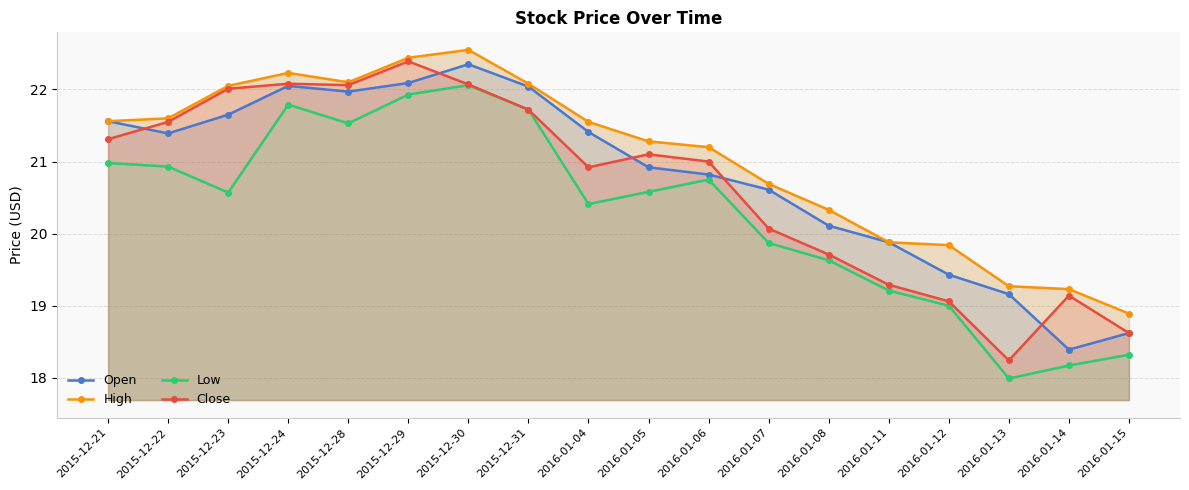

True or false: Close has a value of 10.6 at 2015-12-22.

False